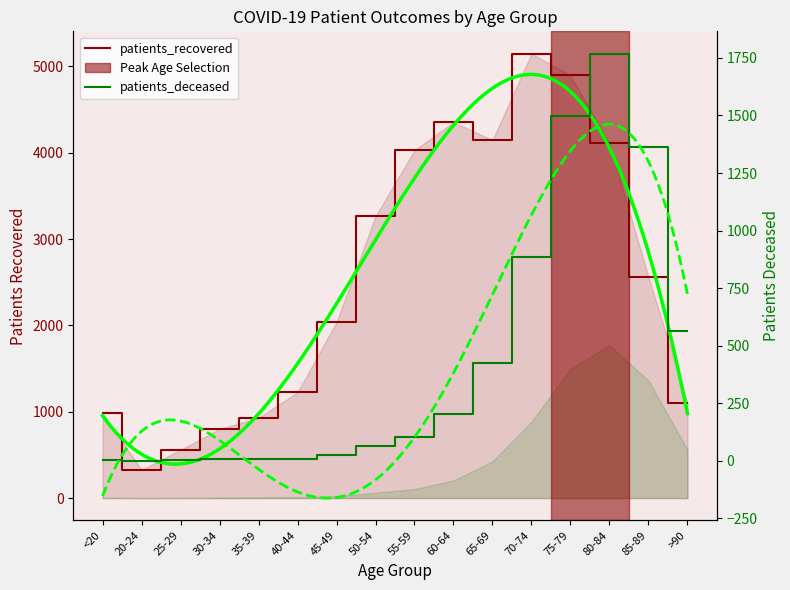

Between 35-39 and 65-69, which series saw the biggest shift?

patients_recovered